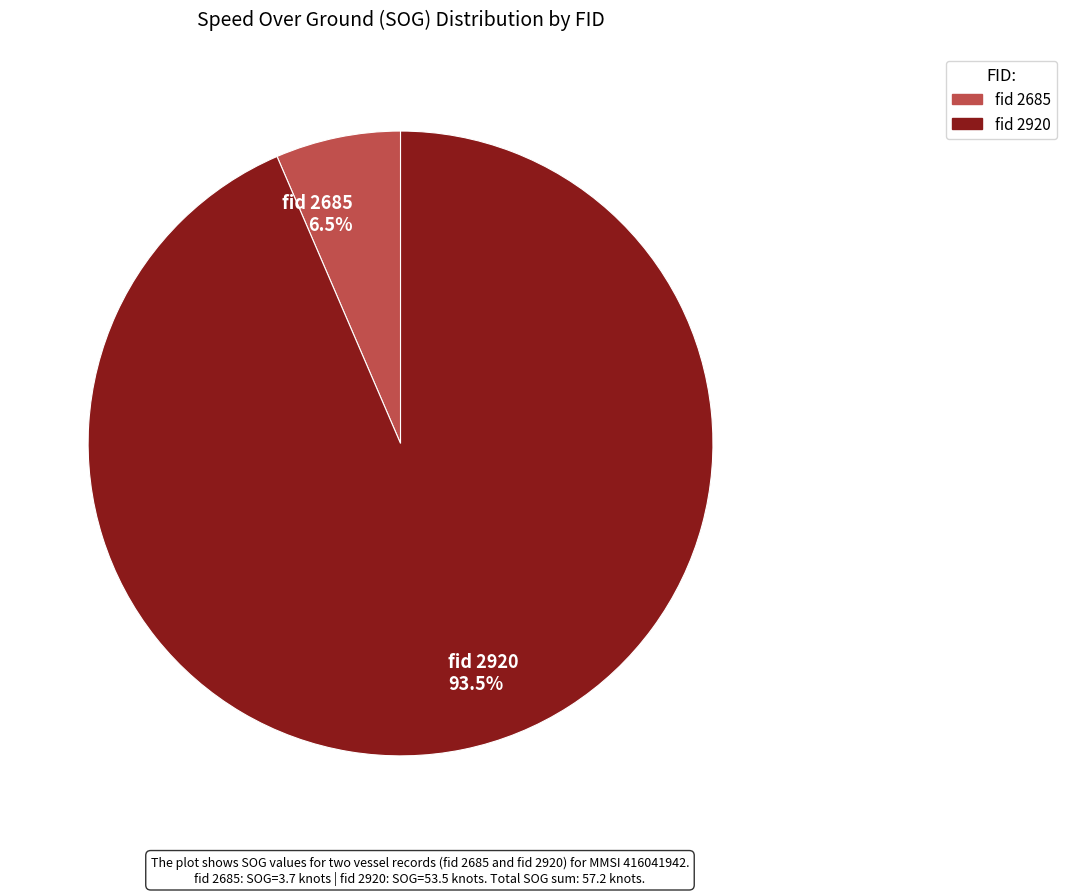

Combined, what portion of the pie is fid 2920 93.5% and fid 2685 6.5%?

100.0%